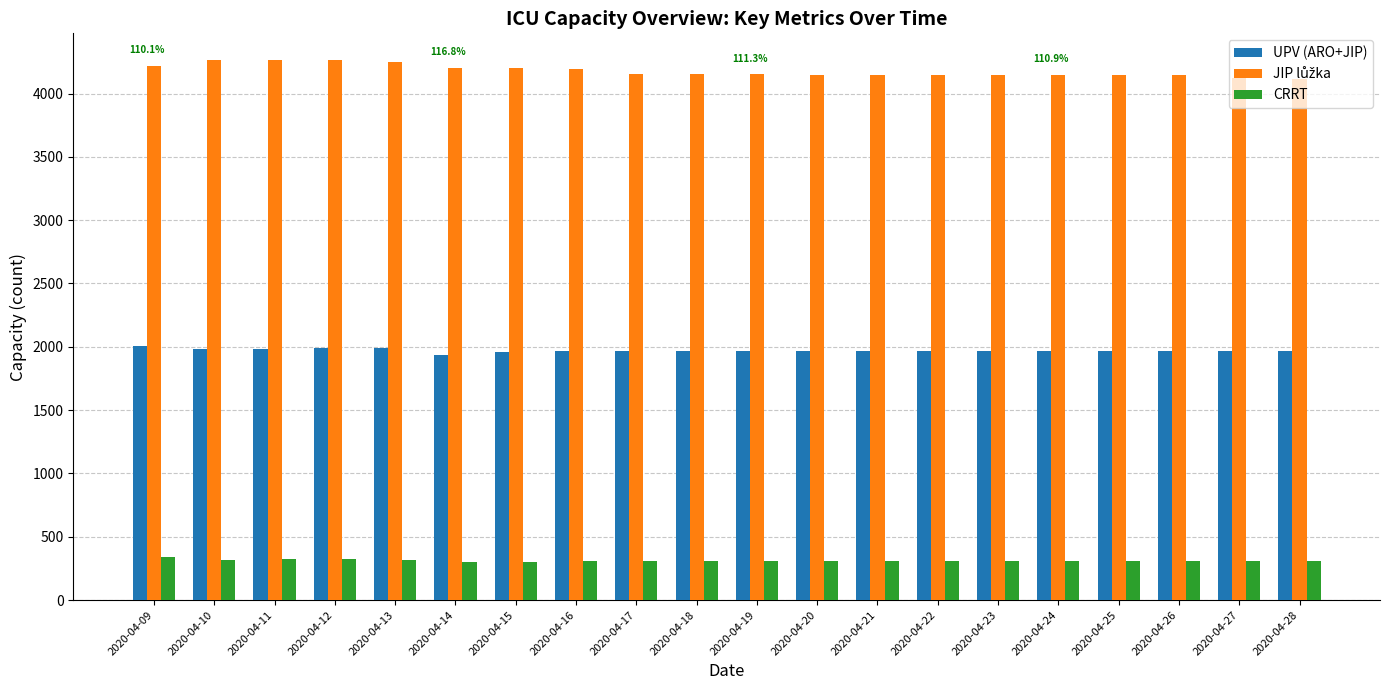

At how many categories does at least one series exceed 2486?

20